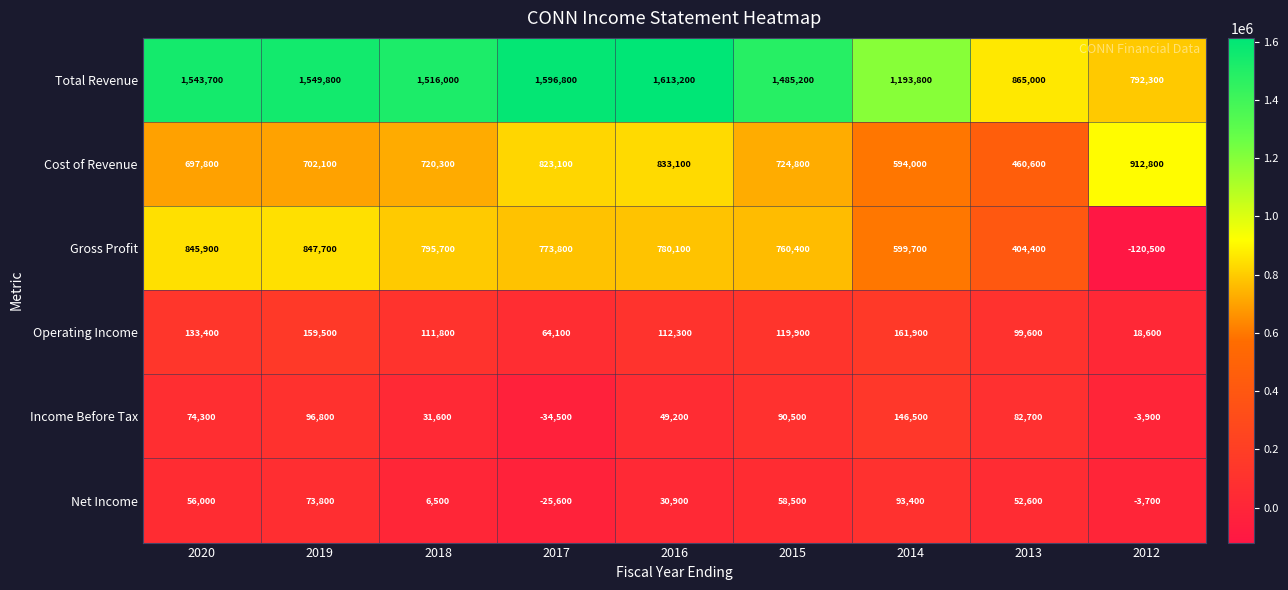

At how many categories does at least one series exceed 575618?

9